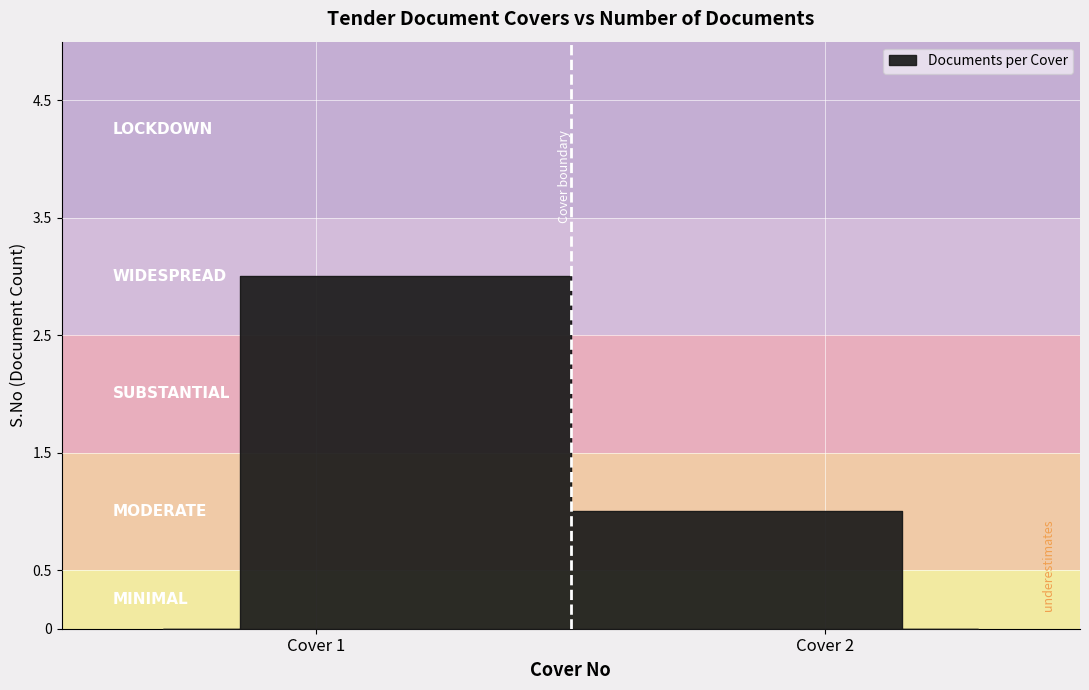

How many lines are shown in the chart?

1